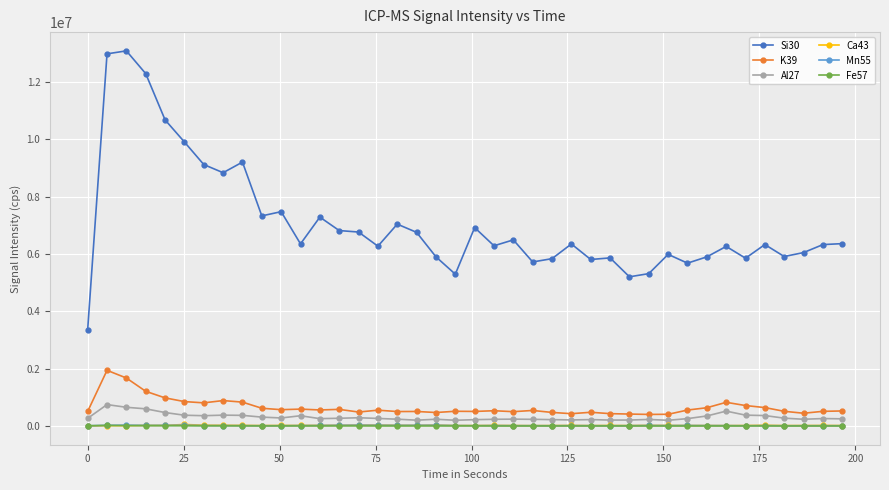

What is the lowest value of the Al27 series?

200420.8